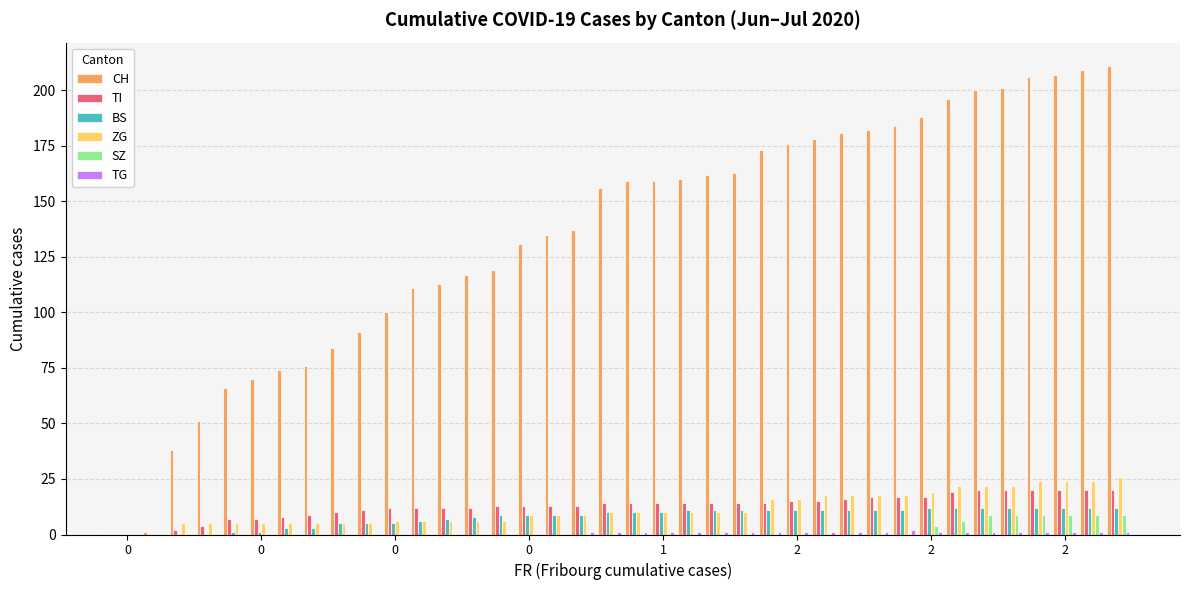

How many categories are shown in the chart?

38